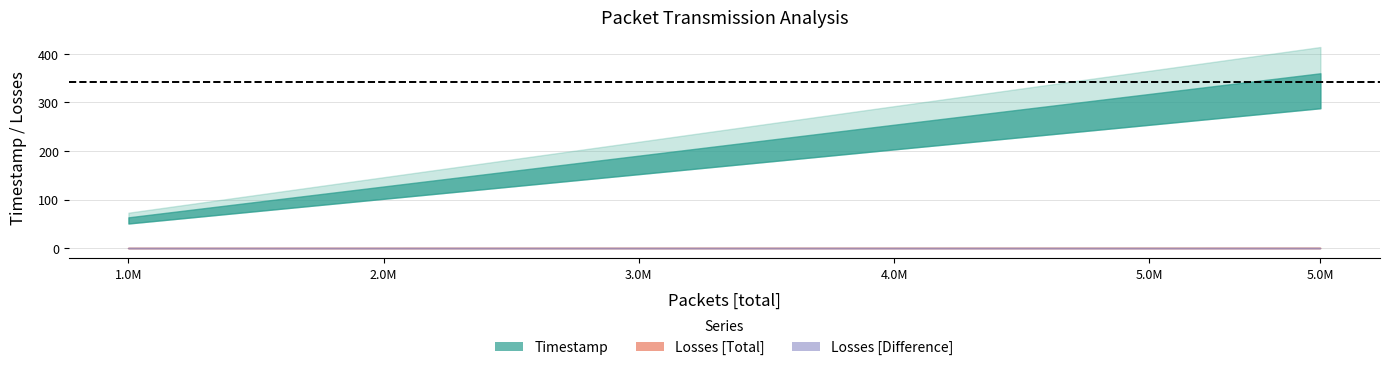

What are all the series names shown in the legend?

Timestamp, Losses [Total], Losses [Difference]